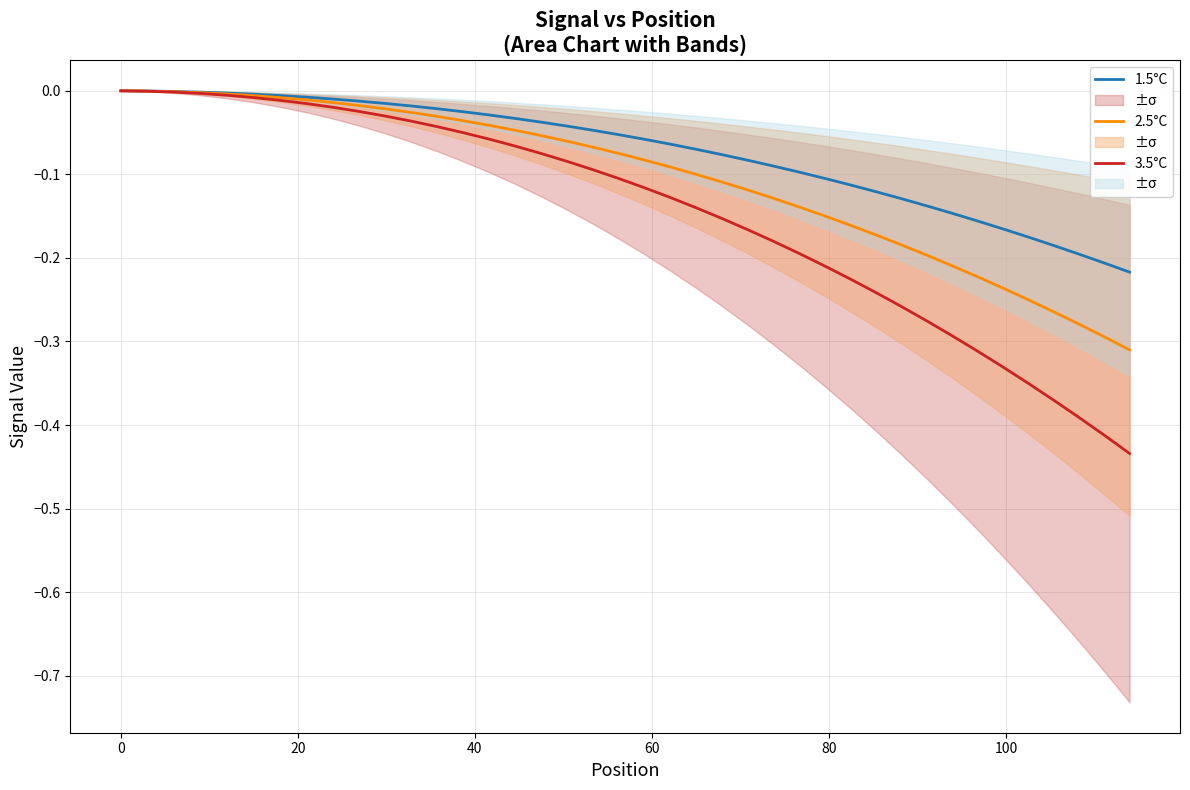

True or false: 1.5°C and 2.5°C intersect in this chart.

False